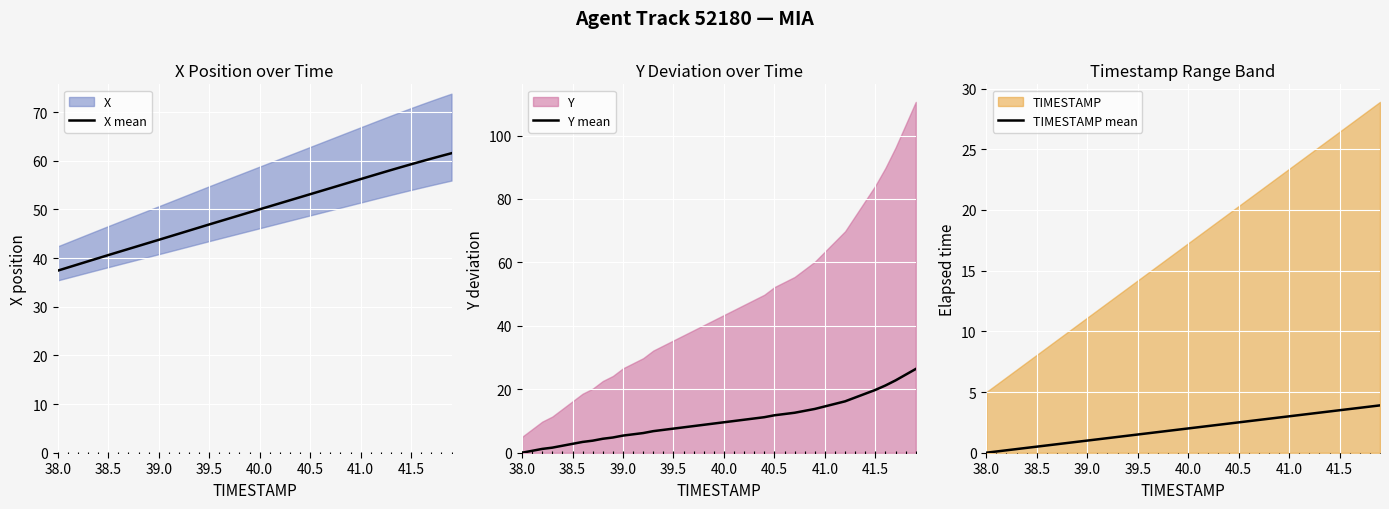

What is the lowest value of the X mean series?

37.4